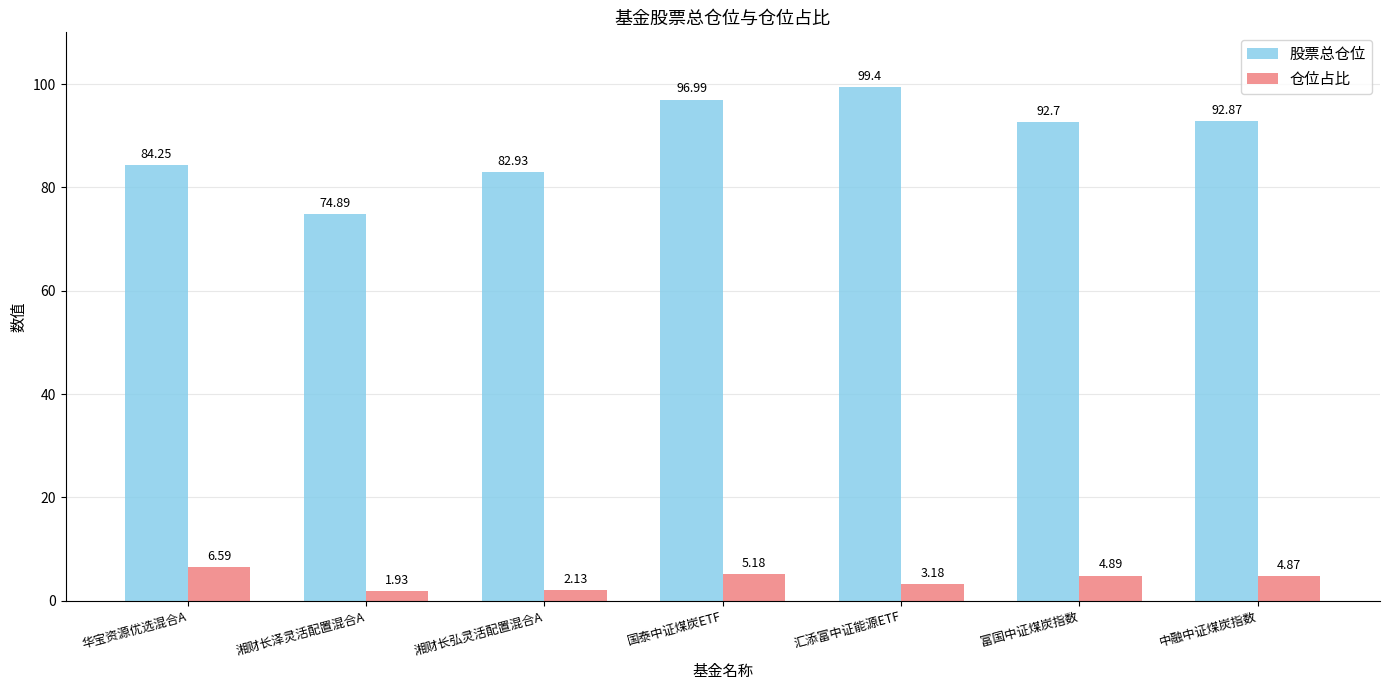

How many groups of bars are there?

7